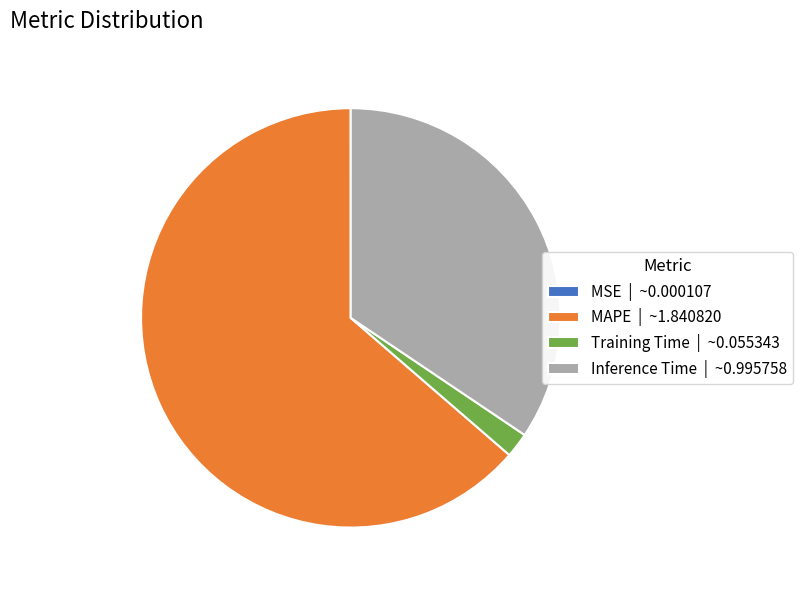

Does any single category account for the majority?

Yes